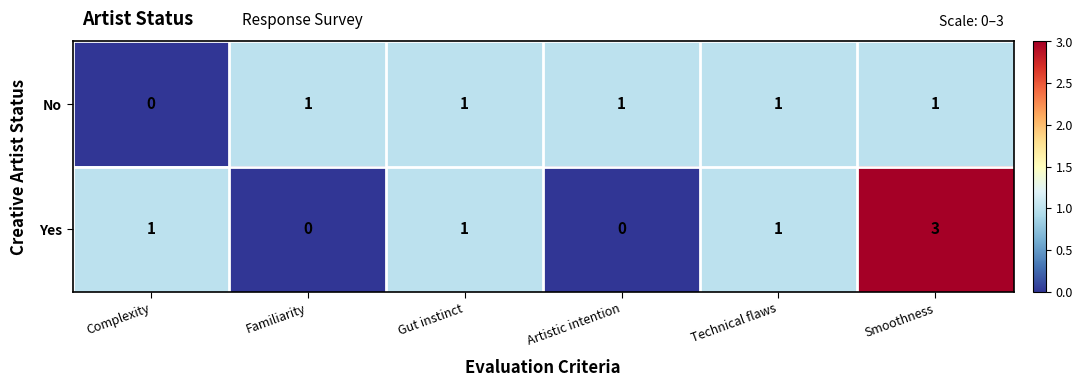

Reading right to left, what are all the values shown in this chart?

No: 1	1	1	1	1	0
Yes: 3	1	0	1	0	1